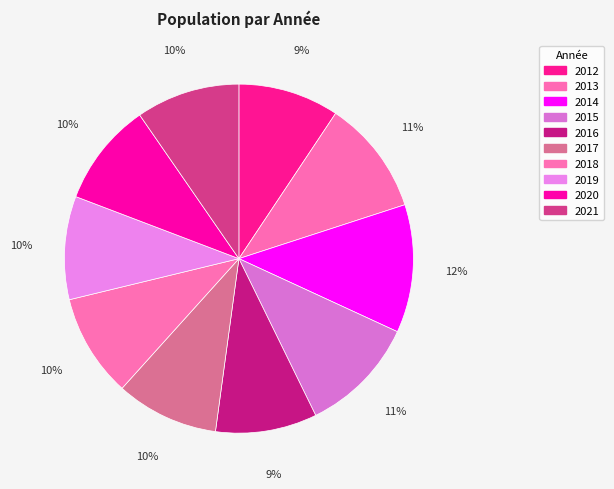

True or false: 2015 accounts for 11% of the total.

True